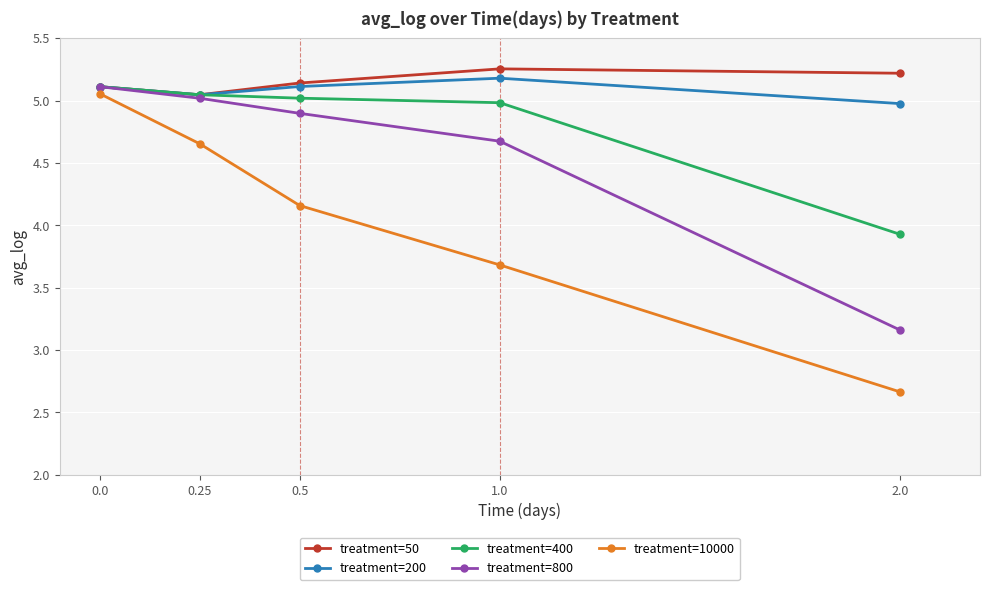

What is the difference between the second highest and minimum values in the treatment=50 series?

0.2